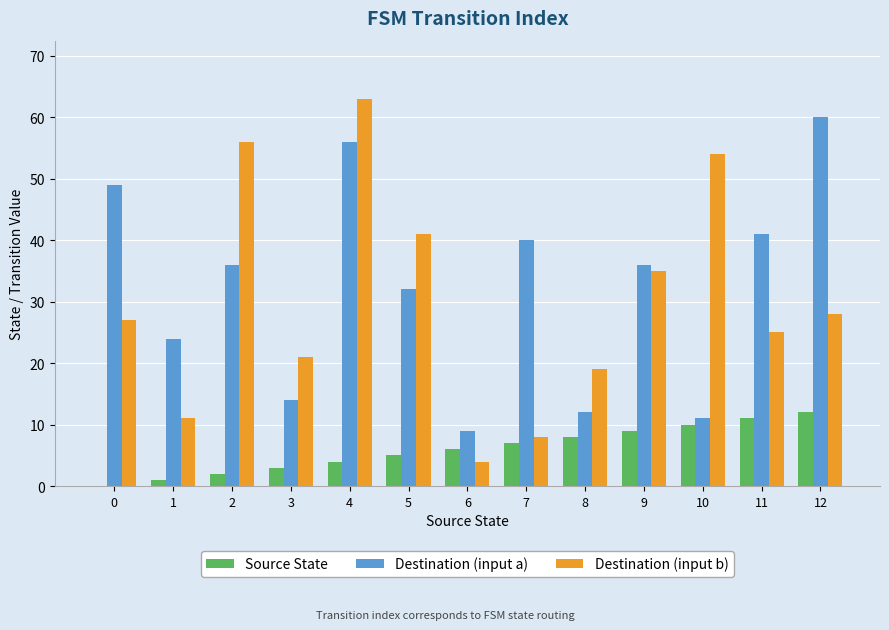

At which category is the sum across all series the highest?

4